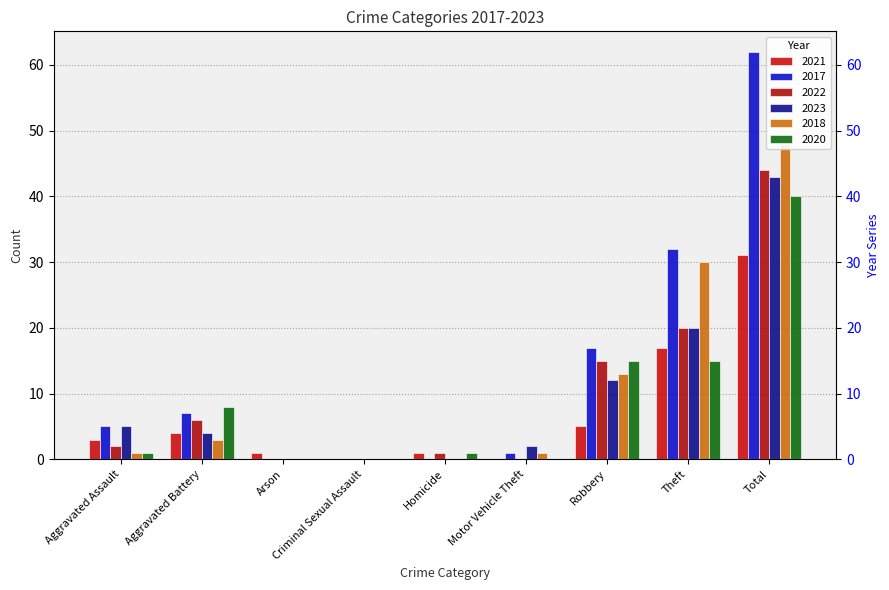

How many bars are there in total?

54